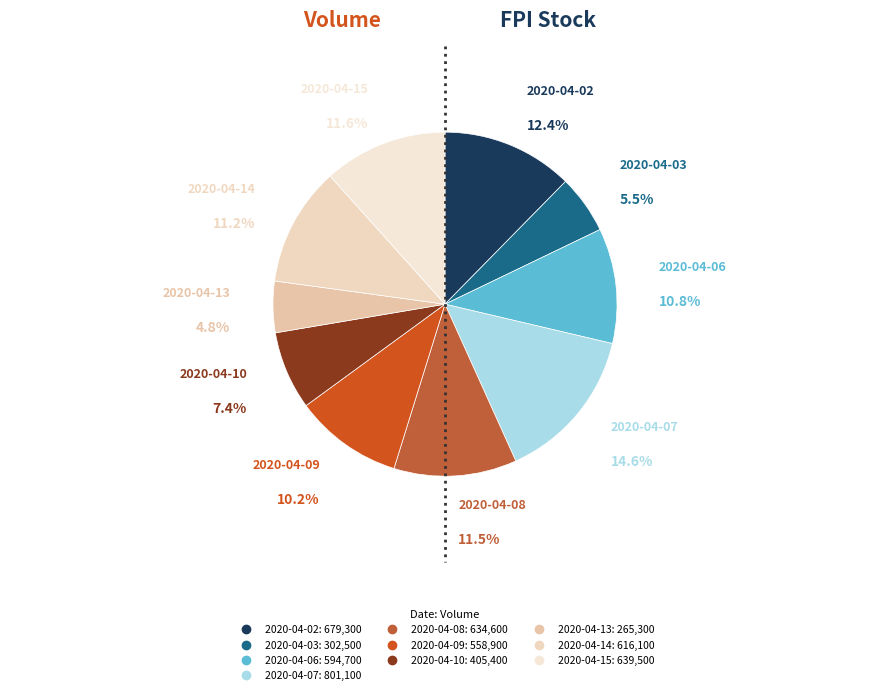

How many slices are in this pie chart?

10